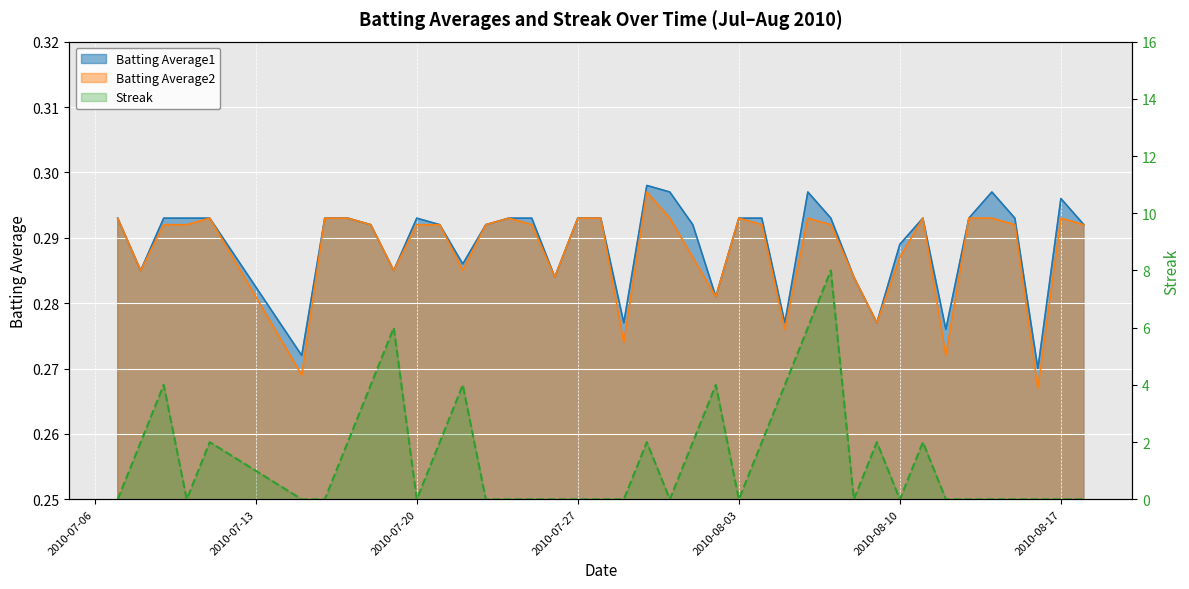

At which category does Batting Average1 reach its first local valley?

2010-07-08